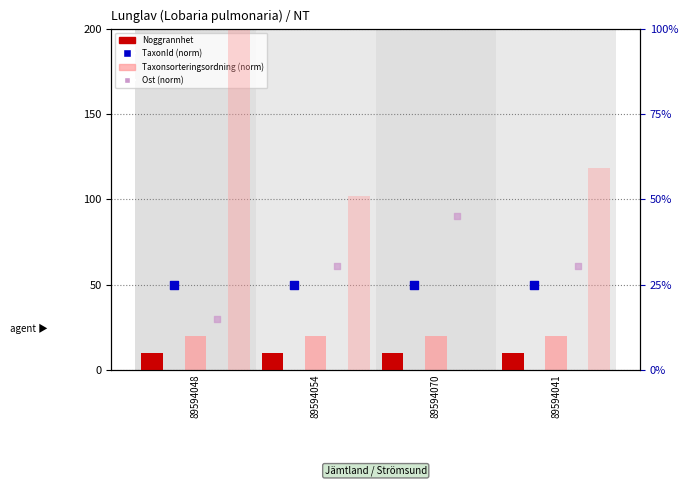

What is the total value across all series at 89594054?

191.7